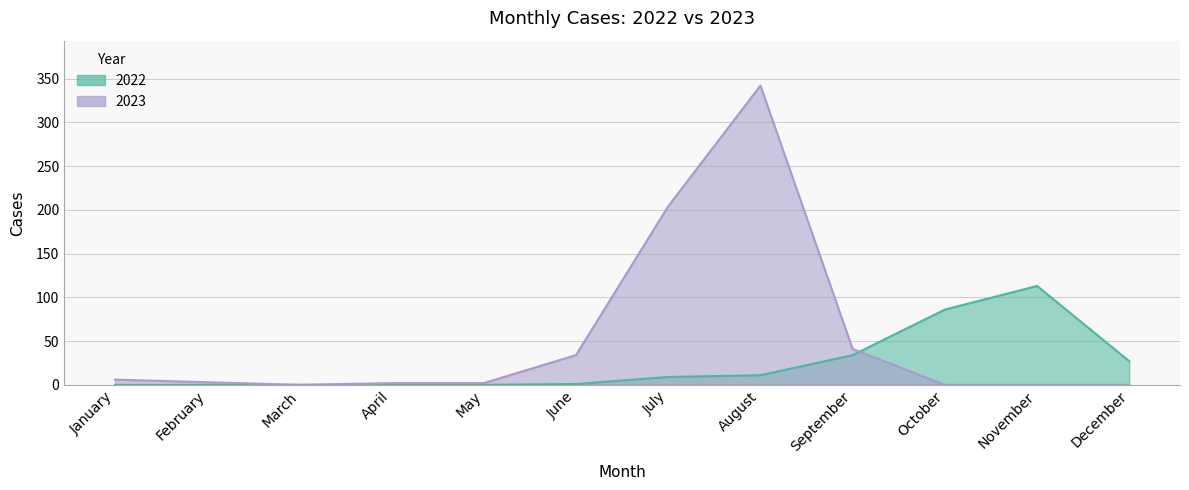

The value of 2022 at March is 42. True or false?

False